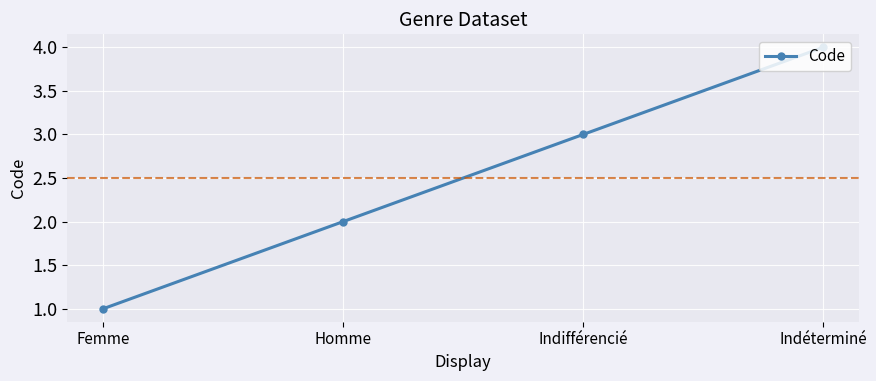

List the labels in order of value, largest first.

Indéterminé, Indifférencié, Homme, Femme